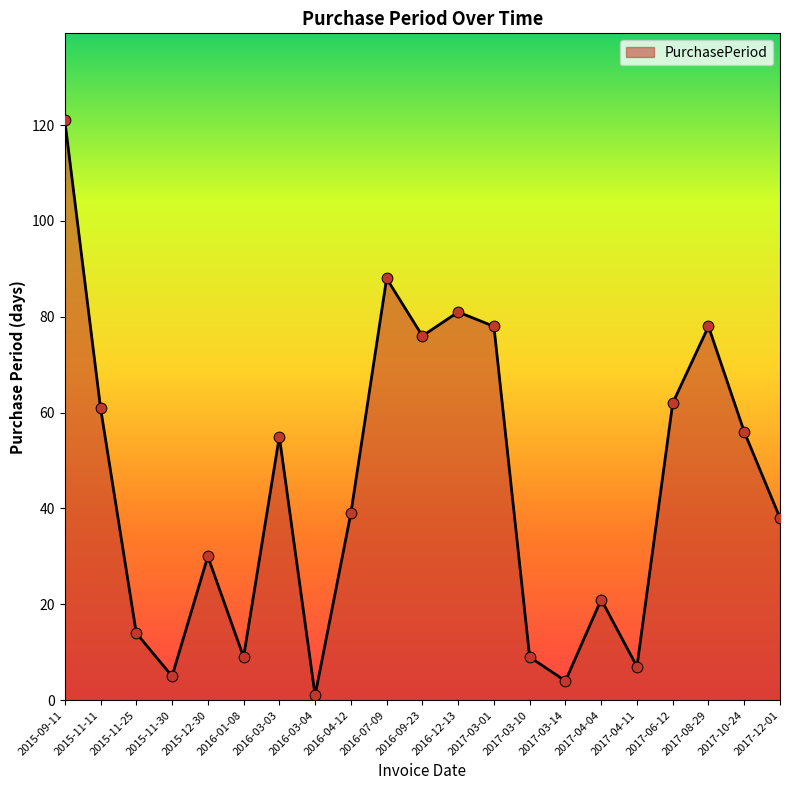

What is the change in value from 2016-09-23 to 2017-04-11?

-69